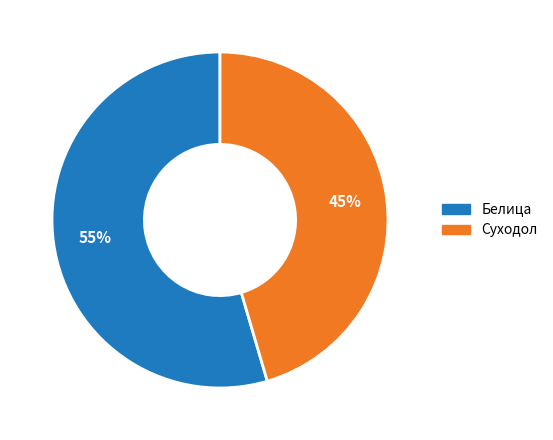

The Суходол slice represents 45% of the pie. True or false?

True